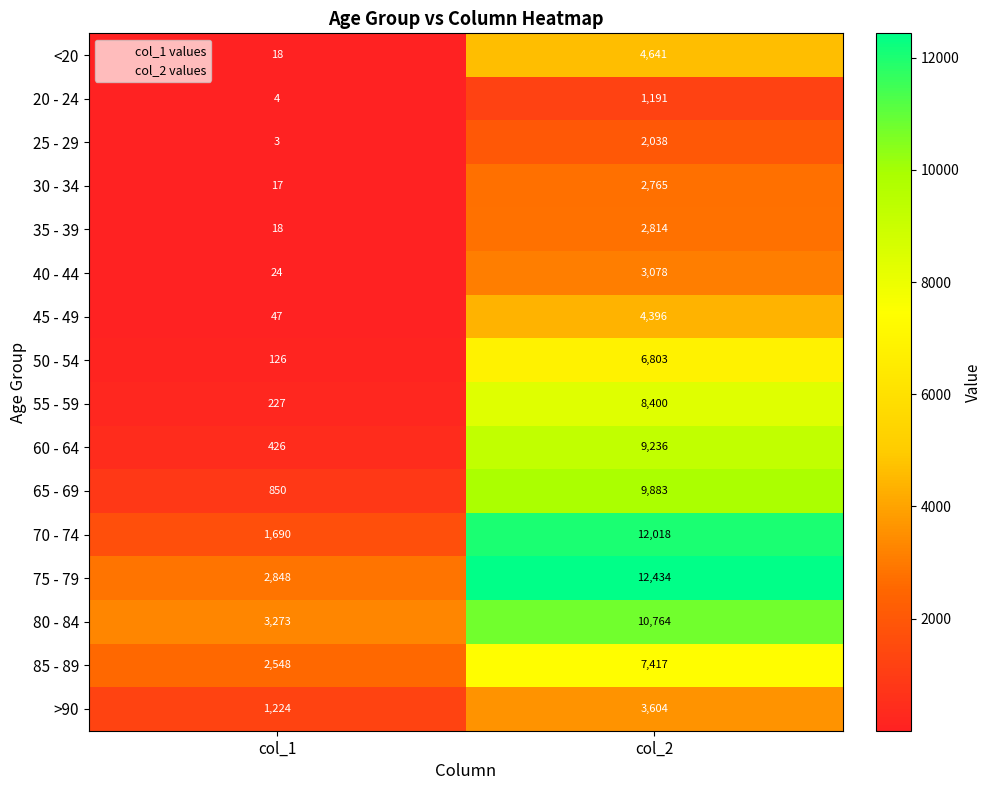

What is the sum of all 60 - 64 values?

9662